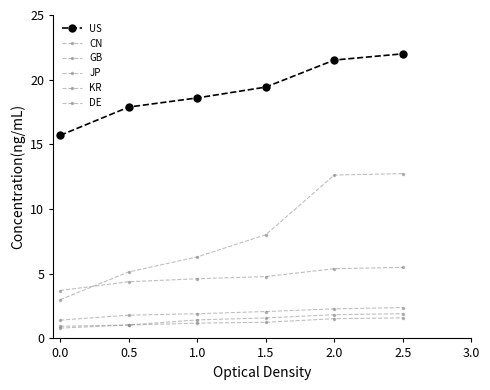

How many series are shown in this chart?

6